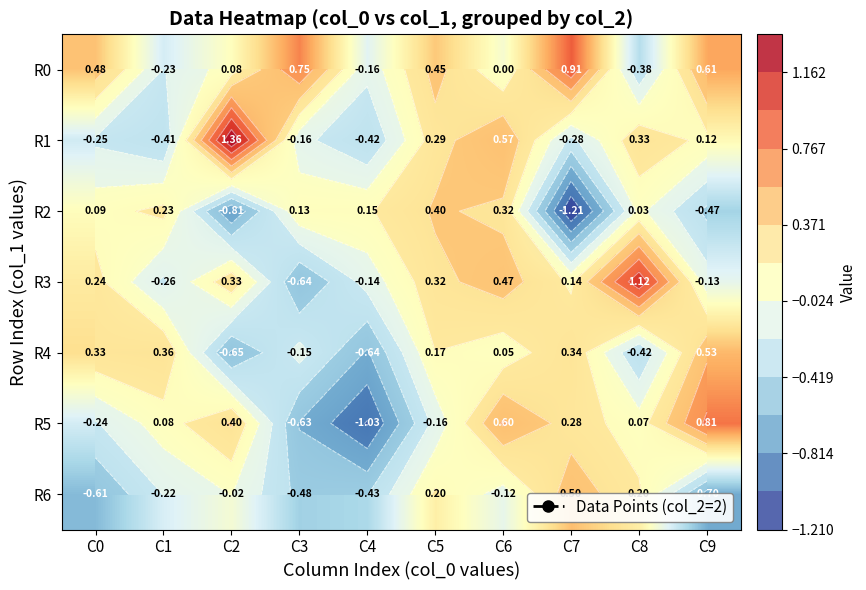

The value of R4 at C6 is 0.1. True or false?

True